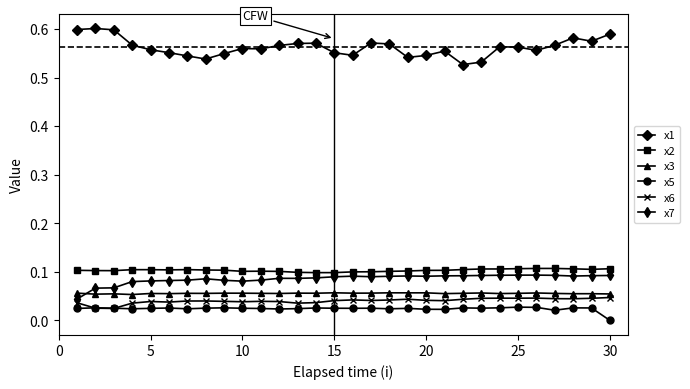

Which series has the largest total across all categories?

x1